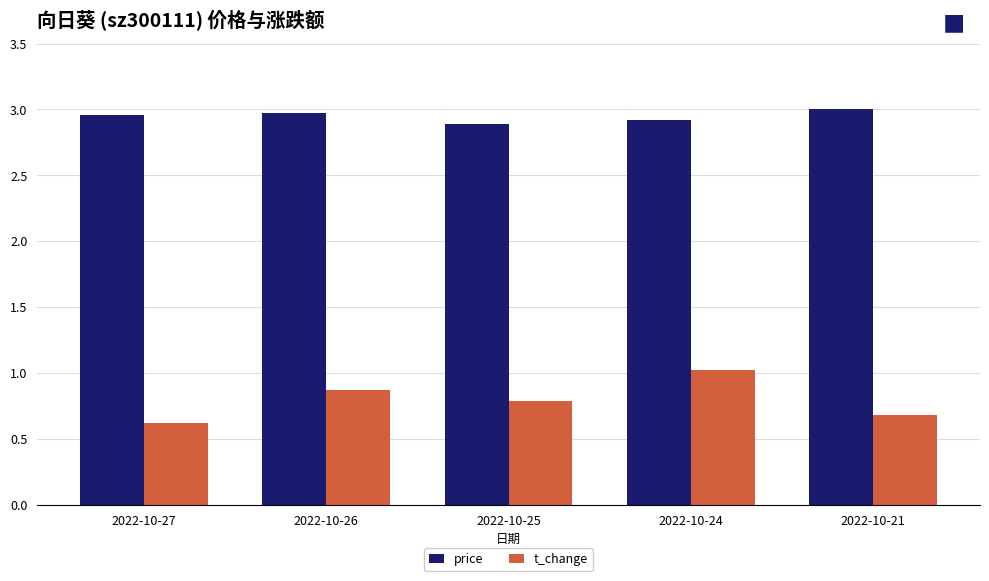

What is the minimum value for price?

2.9